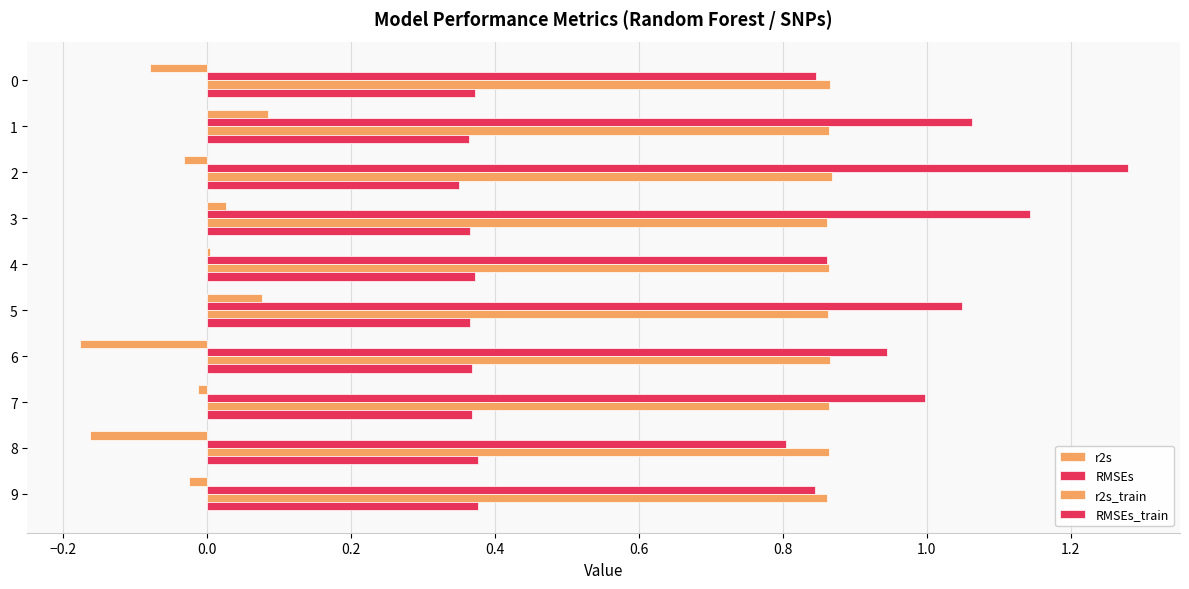

List the series in order of their peak value, highest first.

RMSEs, r2s_train, RMSEs_train, r2s